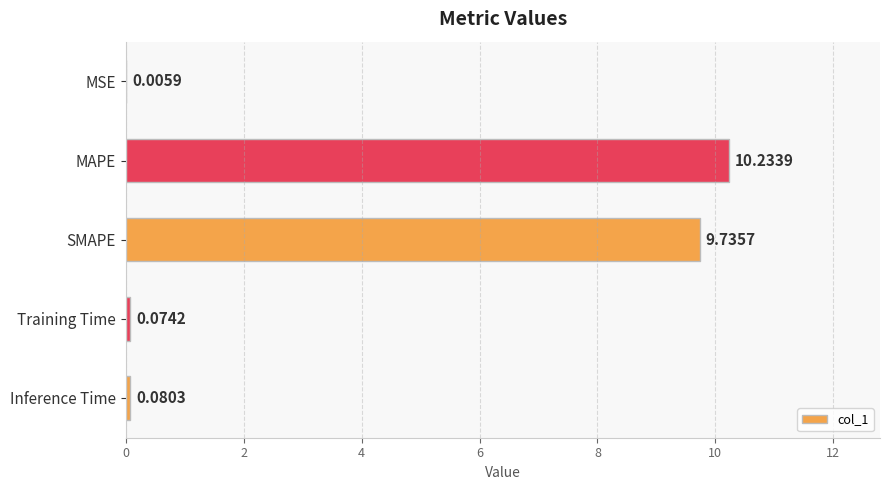

Which category has the highest value across all series?

MAPE